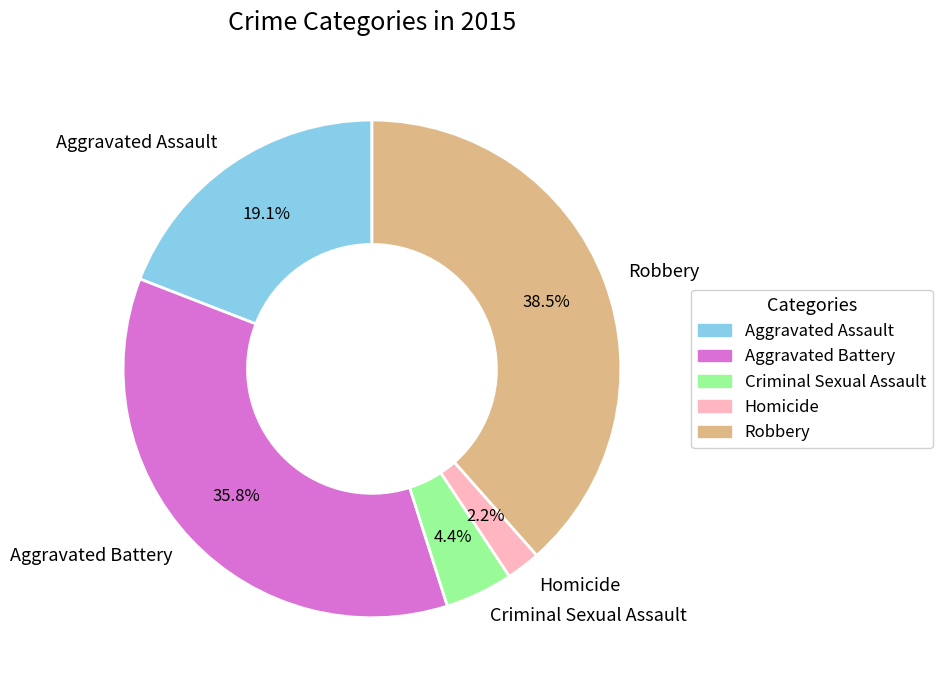

Rank the categories by value from highest to lowest.

Robbery, Aggravated Battery, Aggravated Assault, Criminal Sexual Assault, Homicide